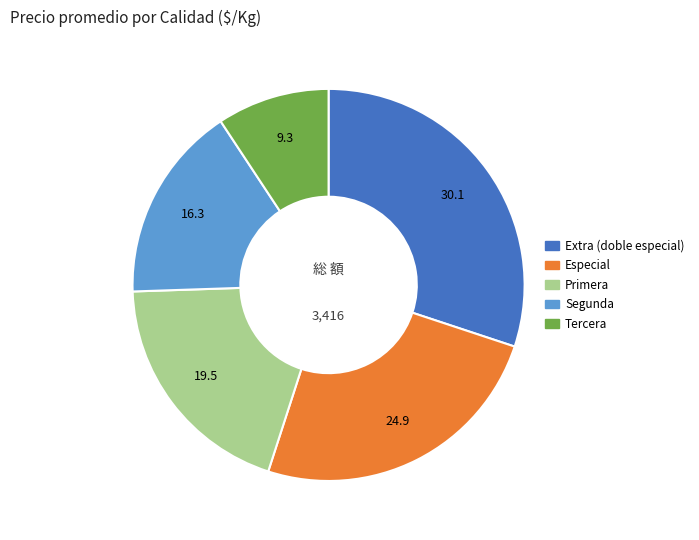

Is there a majority slice in this chart?

No